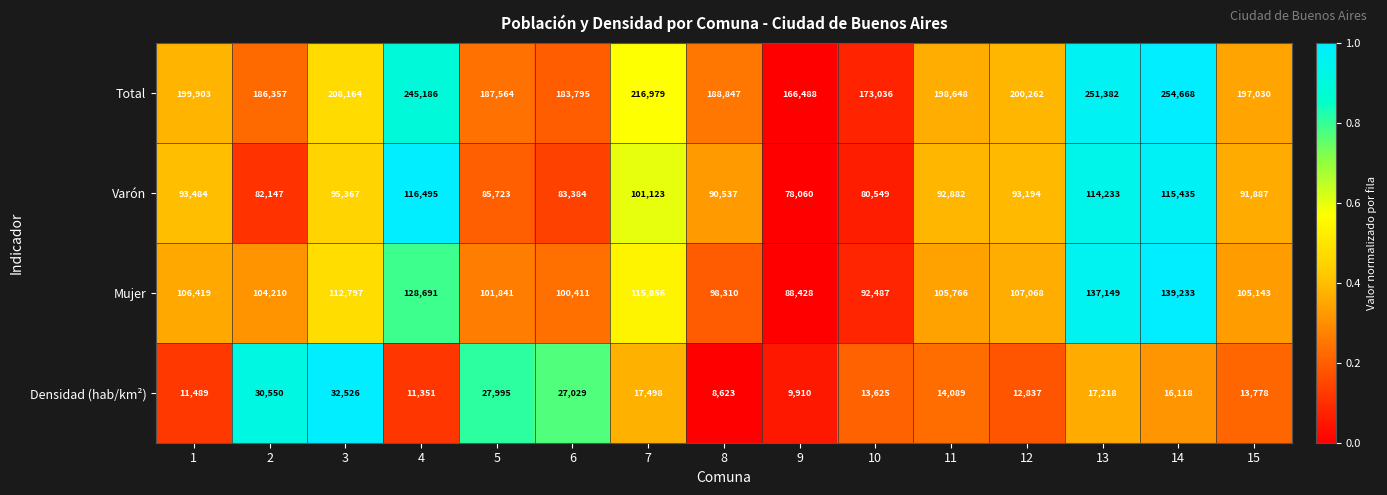

Which series has the widest spread of values?

Total